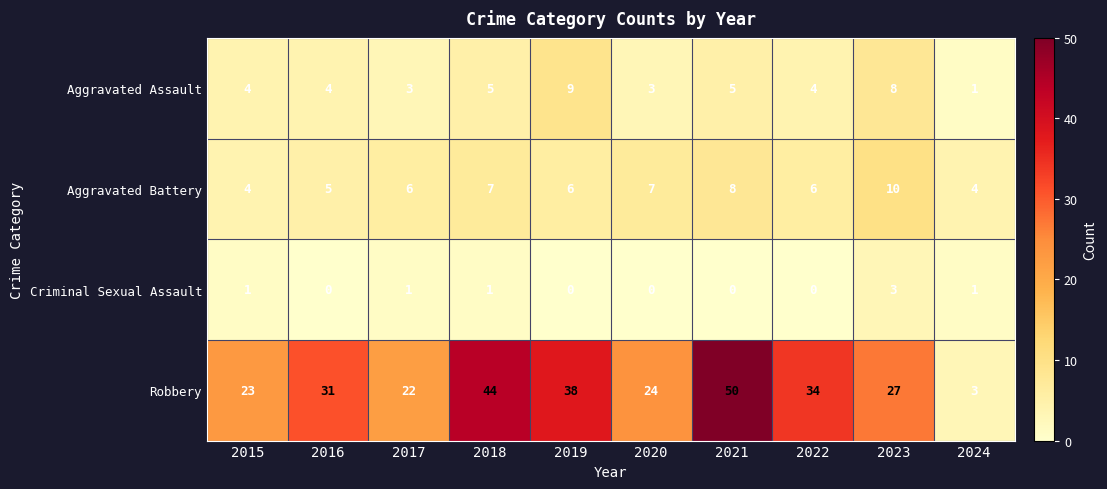

What is the maximum value shown in the chart?

50